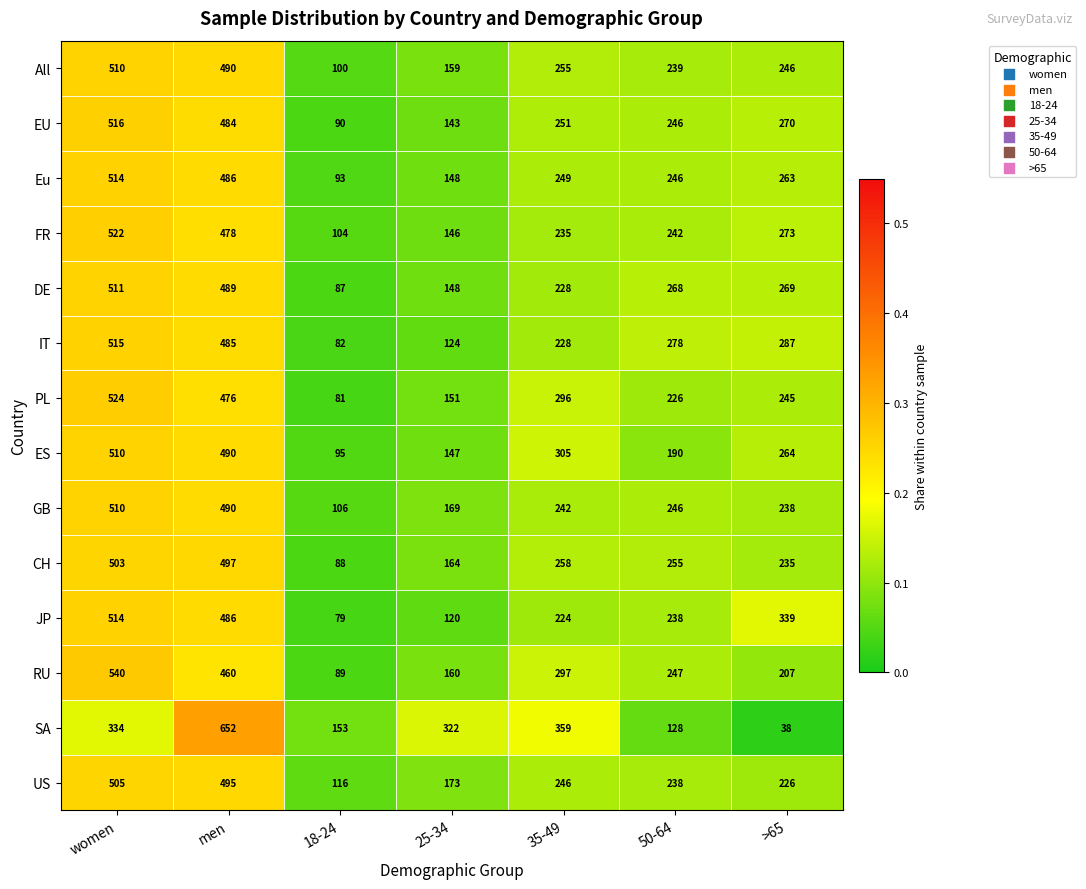

Count the number of categories in the chart.

7